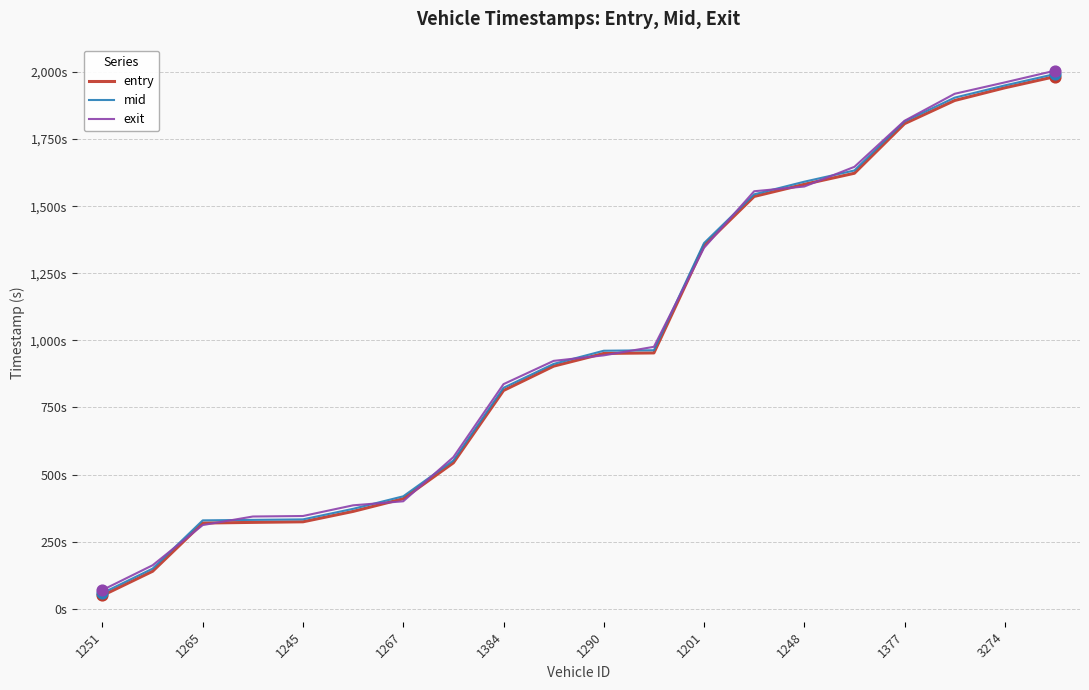

Which series has the largest total across all categories?

exit